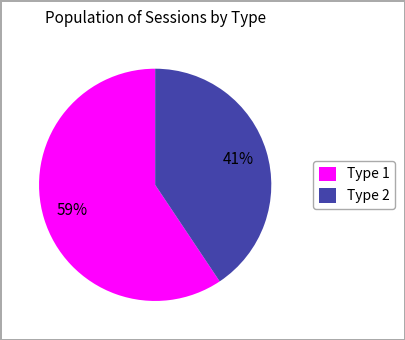

Which slice is the smallest?

Type 2